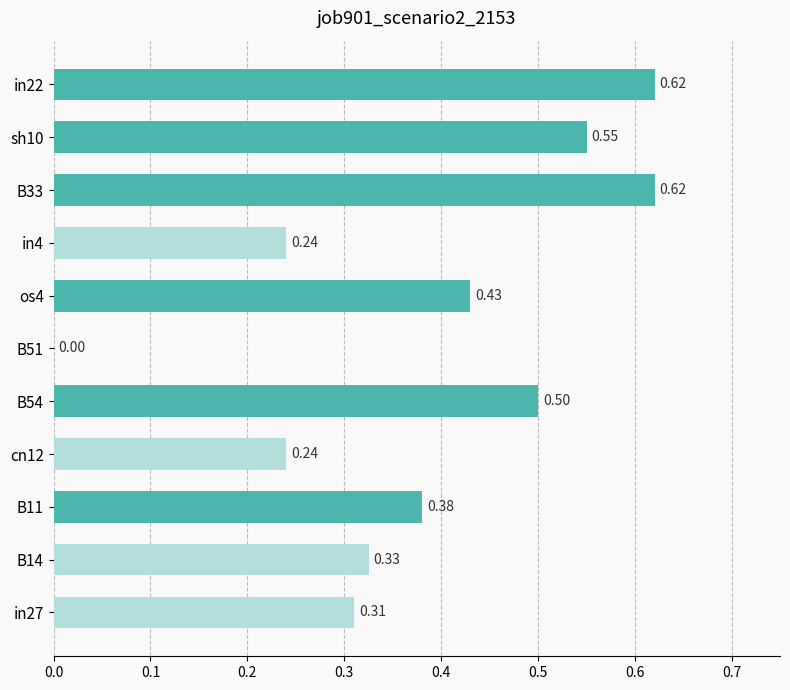

Which has a higher value, cn12 or sh10?

sh10